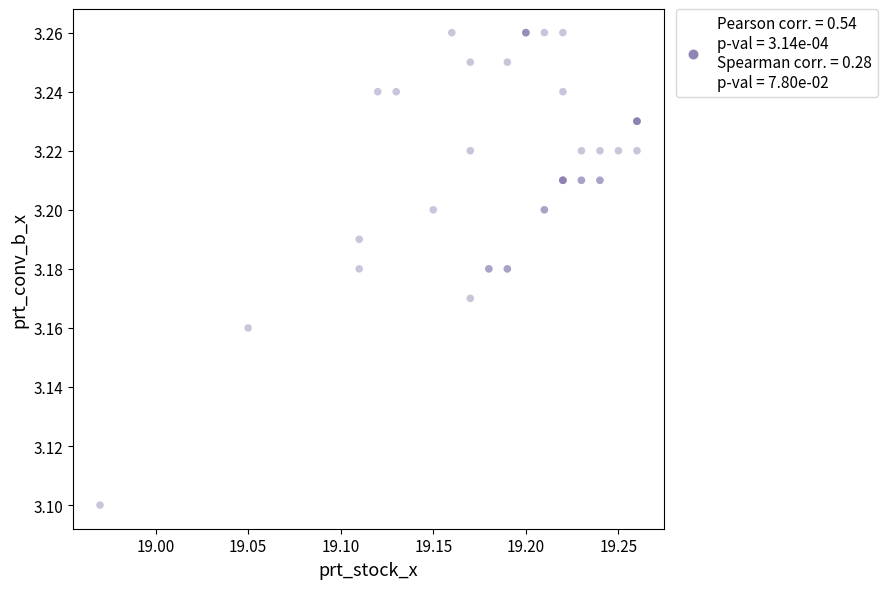

What Y value in the scatter plot is closest to 3?

3.1